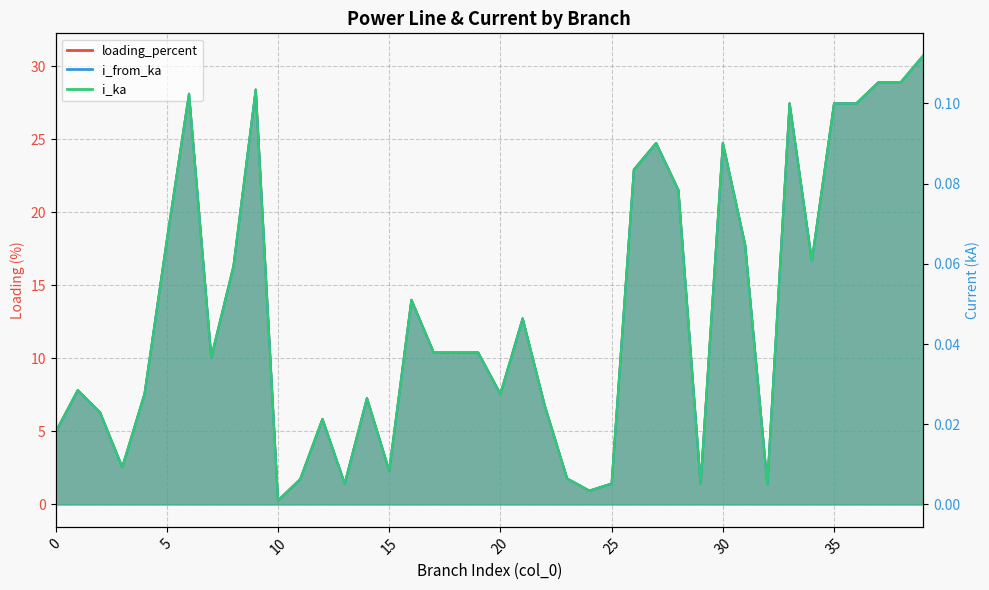

True or false: loading_percent and i_ka intersect in this chart.

False